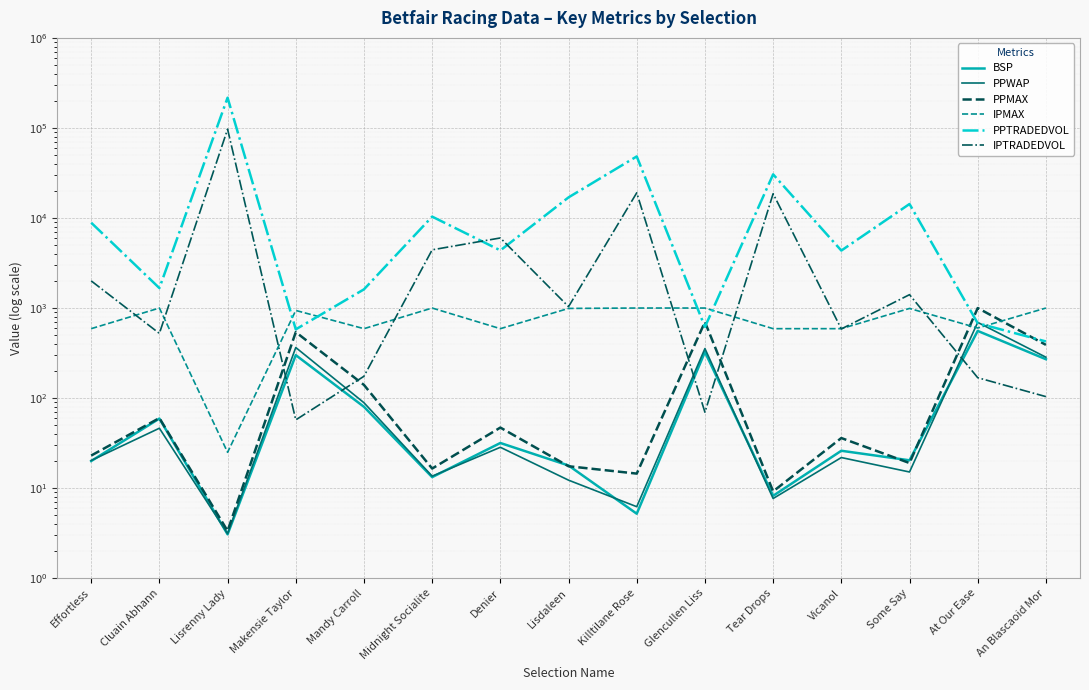

Reading right to left, extract all data points from this chart.

BSP: 270.1	557.0	20.4	26.0	8.2	325.0	5.2	17.8	31.7	13.2	80.0	300.0	3.1	59.2	20.0
PPWAP: 284.3	693.2	15.1	21.9	7.7	354.9	6.2	12.3	28.4	13.6	88.8	364.4	3.1	46.3	20.3
PPMAX: 390.0	1000.0	19.0	36.0	9.2	700.0	14.5	17.5	47.0	16.5	140.0	540.0	3.4	60.0	23.0
IPMAX: 1000.0	600.0	990.0	590.0	590.0	1000.0	1000.0	990.0	590.0	1000.0	590.0	940.0	25.0	1000.0	590.0
PPTRADEDVOL: 425.4	678.4	14299.9	4347.7	30511.8	616.6	48256.6	16940.0	4366.6	10354.8	1612.5	579.6	216719.2	1666.0	8865.1
IPTRADEDVOL: 103.8	168.4	1407.7	585.8	18611.2	69.6	19042.7	1035.5	6001.5	4430.6	174.7	57.3	96889.0	522.6	2002.9